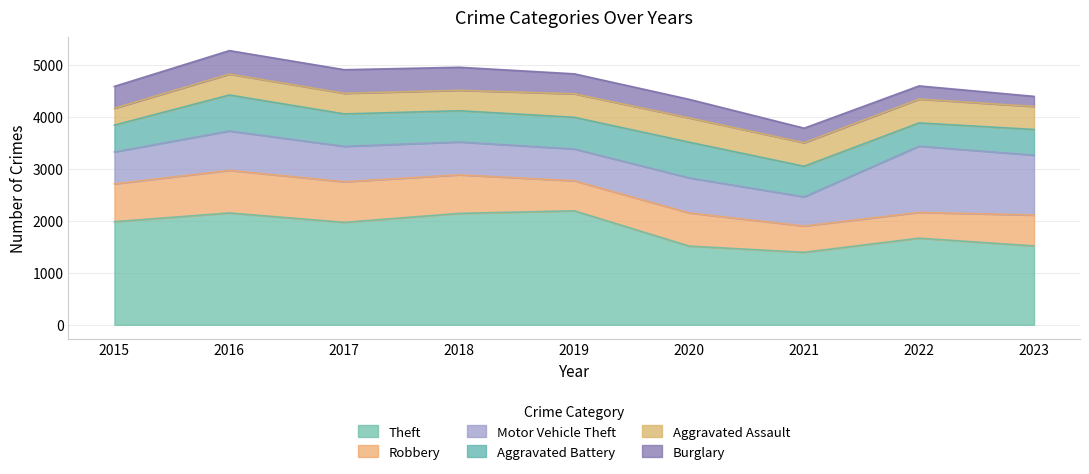

Where does the Motor Vehicle Theft series first go above 673?

2016